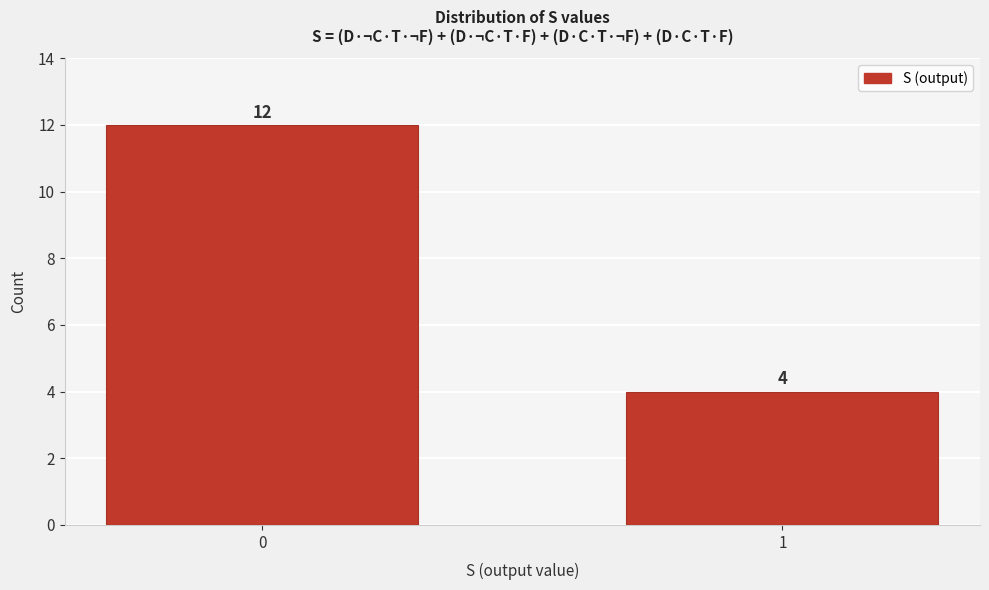

Reading left to right, extract all data points from this chart.

0=12	1=4